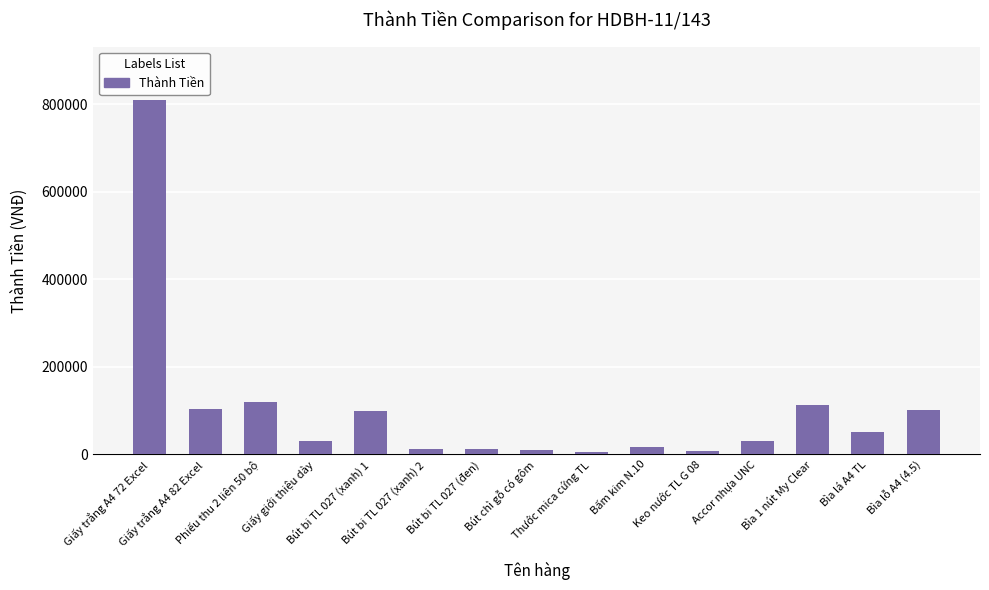

What is the sum of all values?

1522600